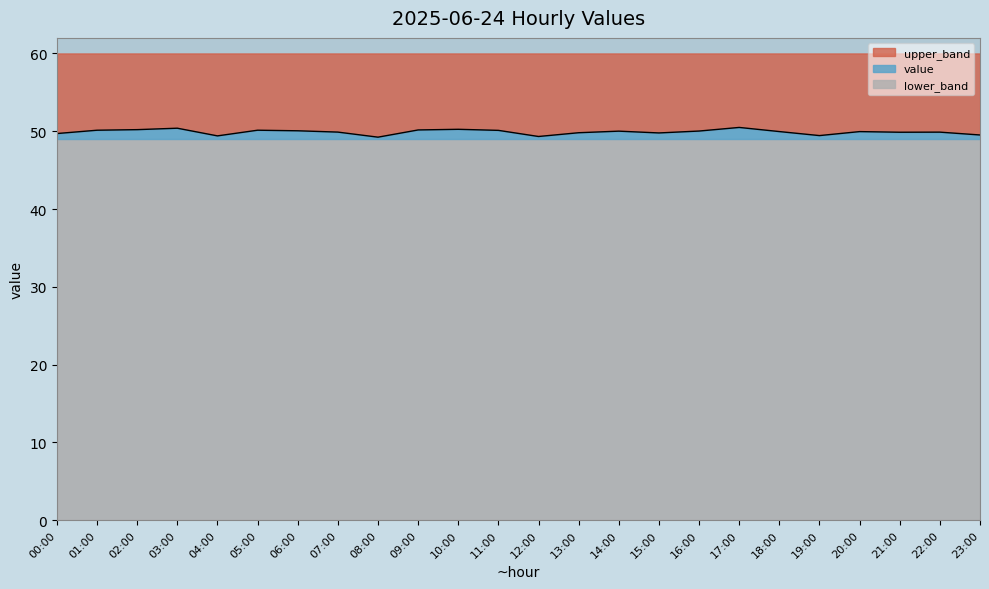

At which label is the value closest to 49?

08:00